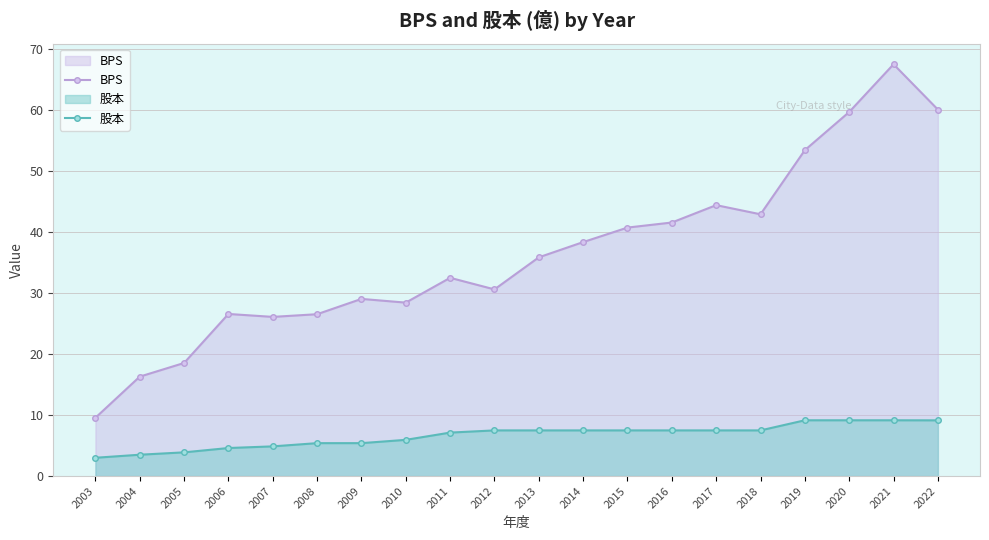

Which has a higher value, 2017 or 2004?

2017